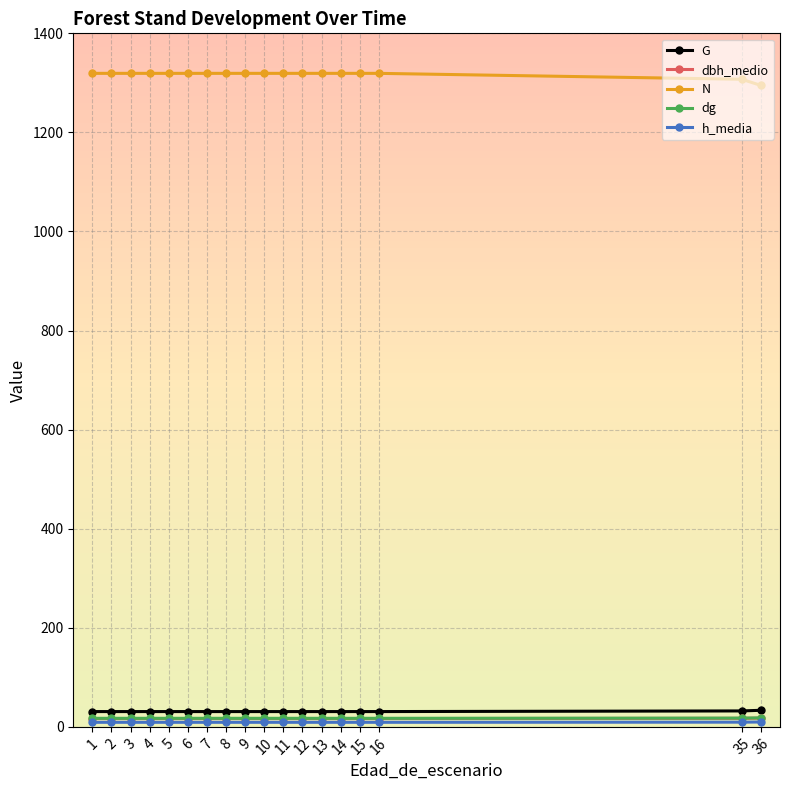

True or false: N and G intersect in this chart.

False